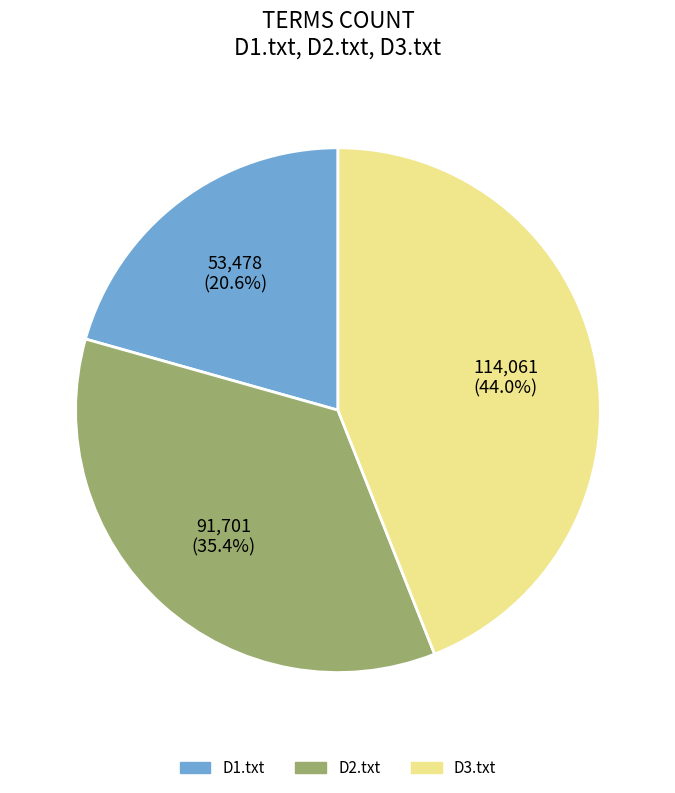

What is the smallest slice in the pie chart?

D1.txt